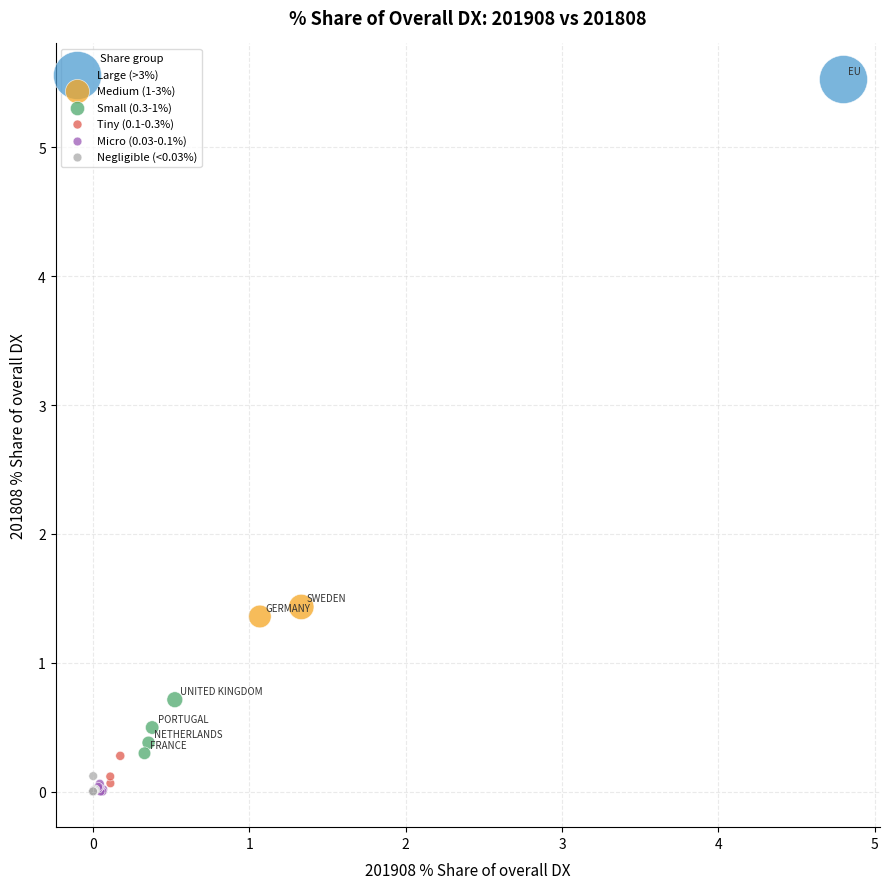

Which series reaches the maximum Y coordinate?

Large (>3%)